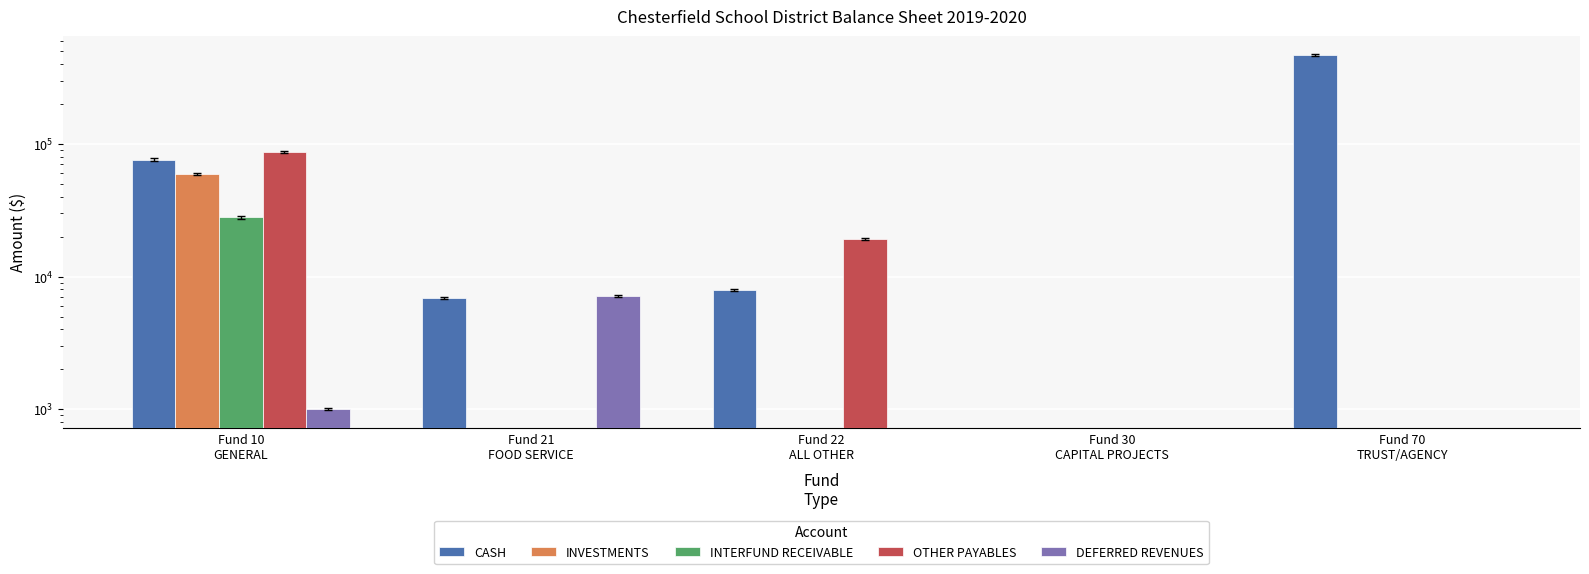

Is the value of DEFERRED REVENUES at Fund 10
GENERAL greater than the value of CASH at Fund 10
GENERAL?

No